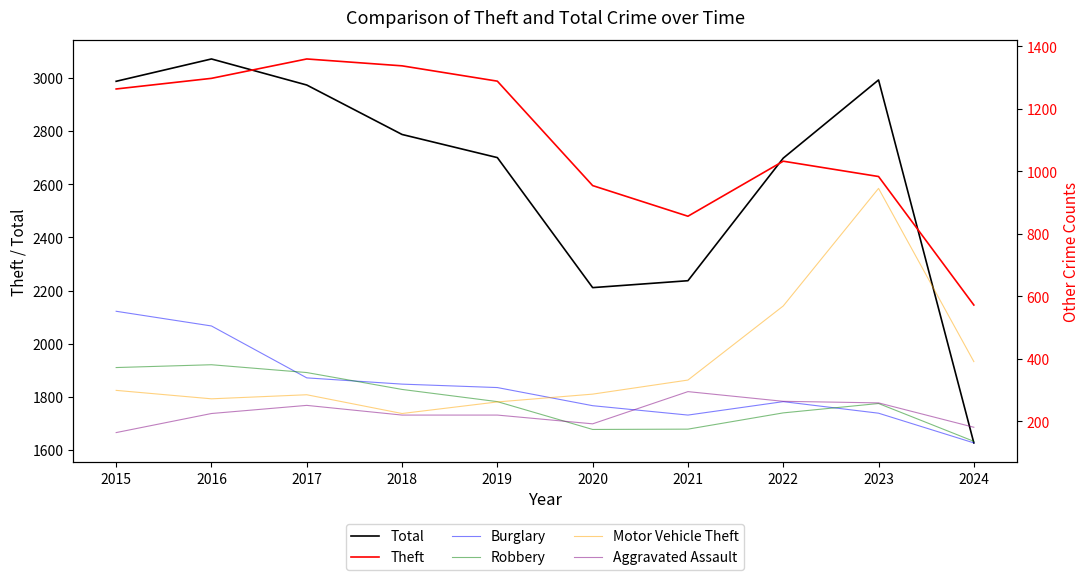

The Burglary series shows 143 at 2021. True or false?

False